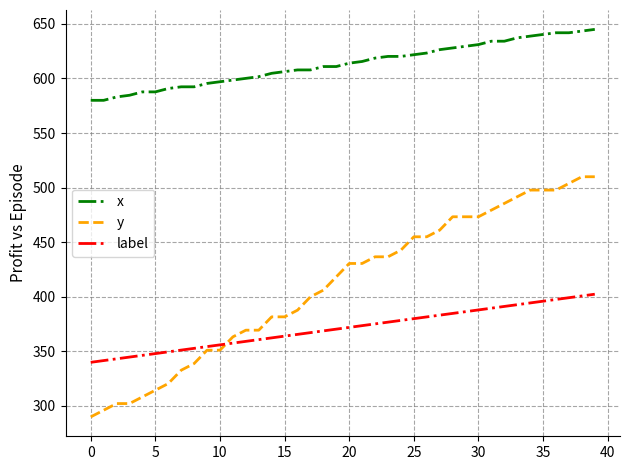

Which series has the largest range (max minus min)?

y